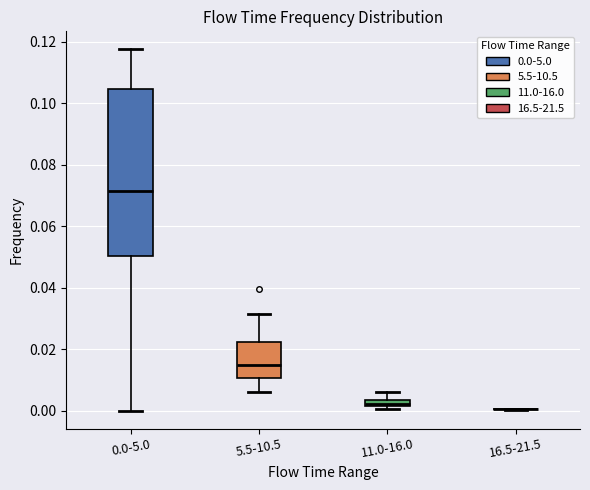

Which box is the tallest, from its lower edge to its upper edge?

0.0-5.0